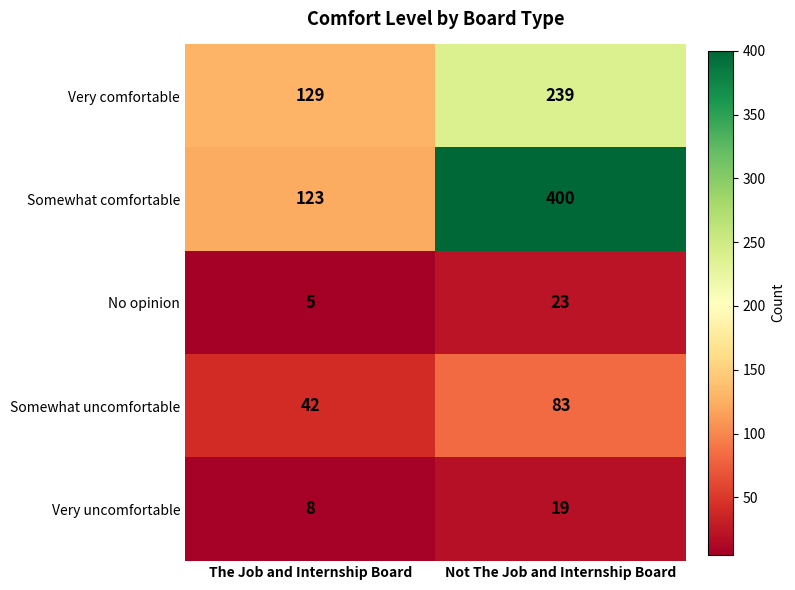

Which series has the largest range (max minus min)?

Somewhat comfortable